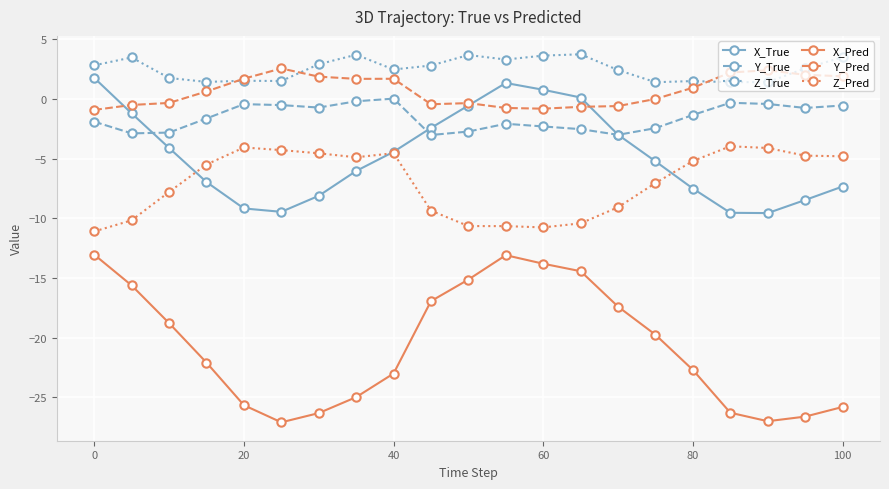

Which series has the largest total across all categories?

Z_True